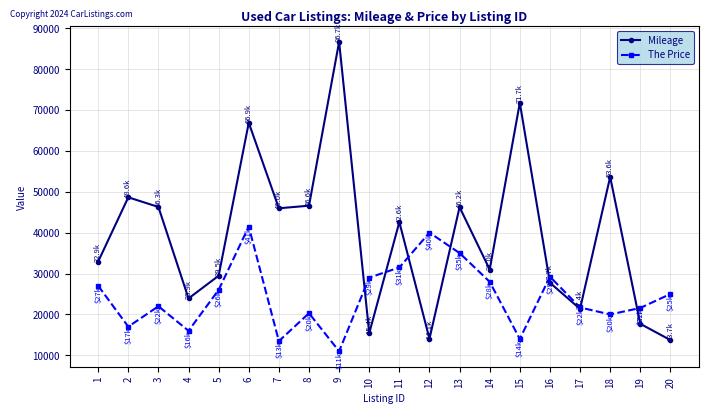

Which label corresponds to the largest value in the chart?

9